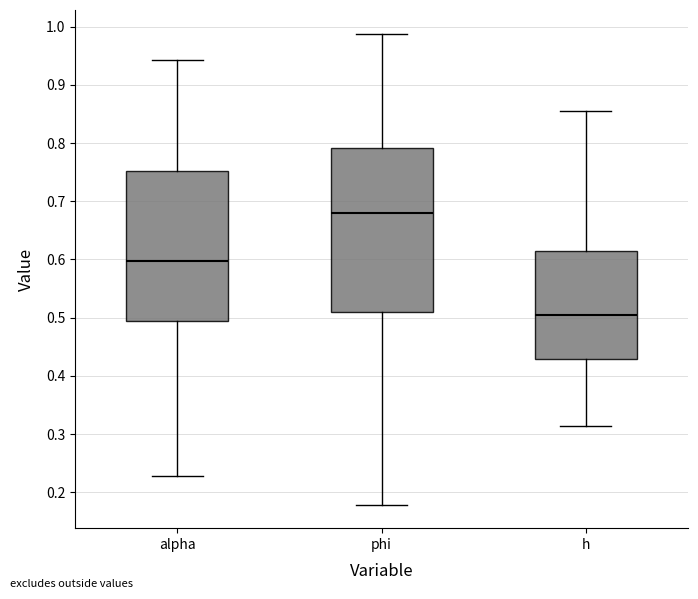

Reading left to right, transcribe this box plot: for each box, give where its median line is, the range the box spans, and where its two whiskers end, as read against the y-axis. The values are not printed on the chart, so give them approximately, as read against the axis.

alpha: median 0.60, box 0.49 to 0.75, whiskers 0.23 to 0.94
phi: median 0.68, box 0.51 to 0.79, whiskers 0.18 to 0.99
h: median 0.50, box 0.43 to 0.61, whiskers 0.31 to 0.86